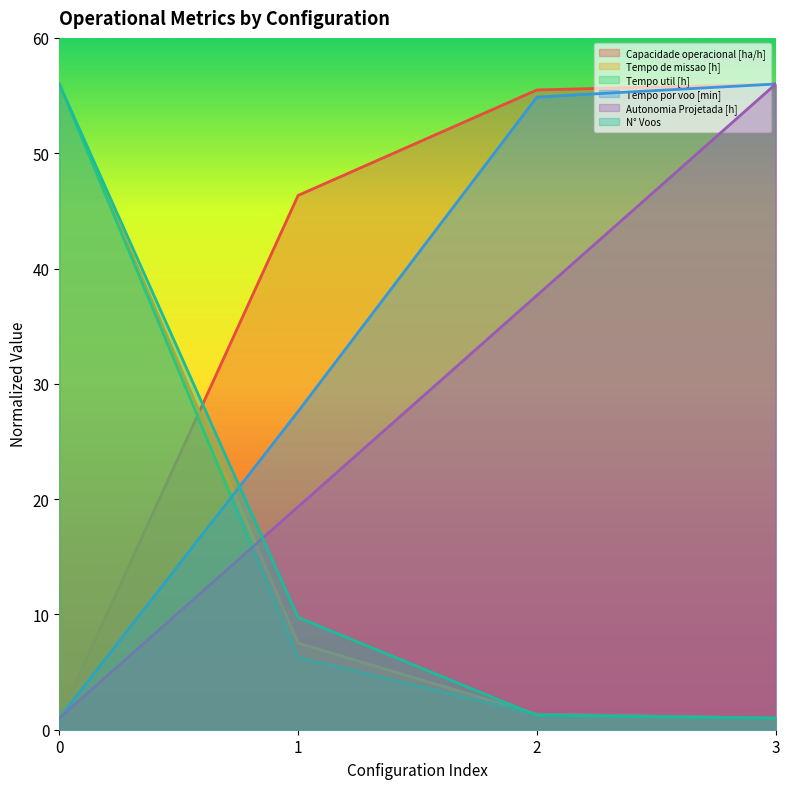

Reading left to right, transcribe all the data shown in this chart.

Capacidade operacional [ha/h]: 0=1.0	1=46.3	2=55.5	3=56.0
Tempo de missao [h]: 0=56.0	1=7.5	2=1.3	3=1.0
Tempo util [h]: 0=56.0	1=6.3	2=1.3	3=1.0
Tempo por voo [min]: 0=1.0	1=27.6	2=54.9	3=56.0
Autonomia Projetada [h]: 0=1.0	1=19.3	2=37.7	3=56.0
N° Voos: 0=56.0	1=9.7	2=1.2	3=1.0